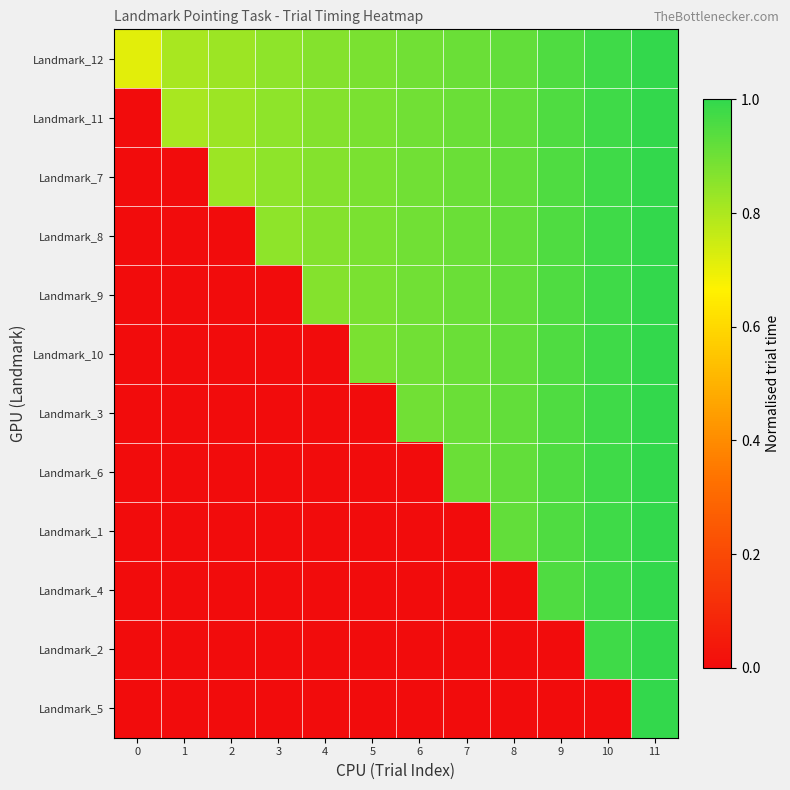

What is the total value across all series at 0?

0.7